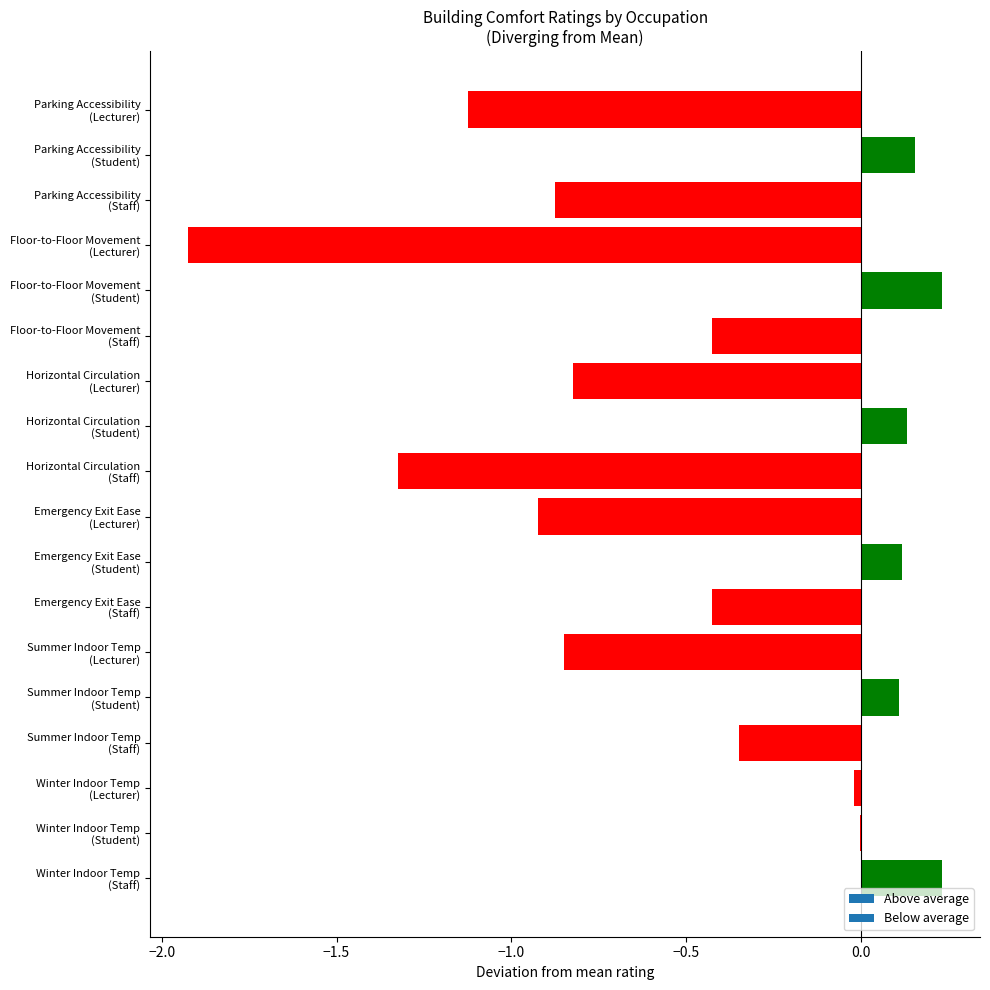

What is the sum of all values?

-8.1